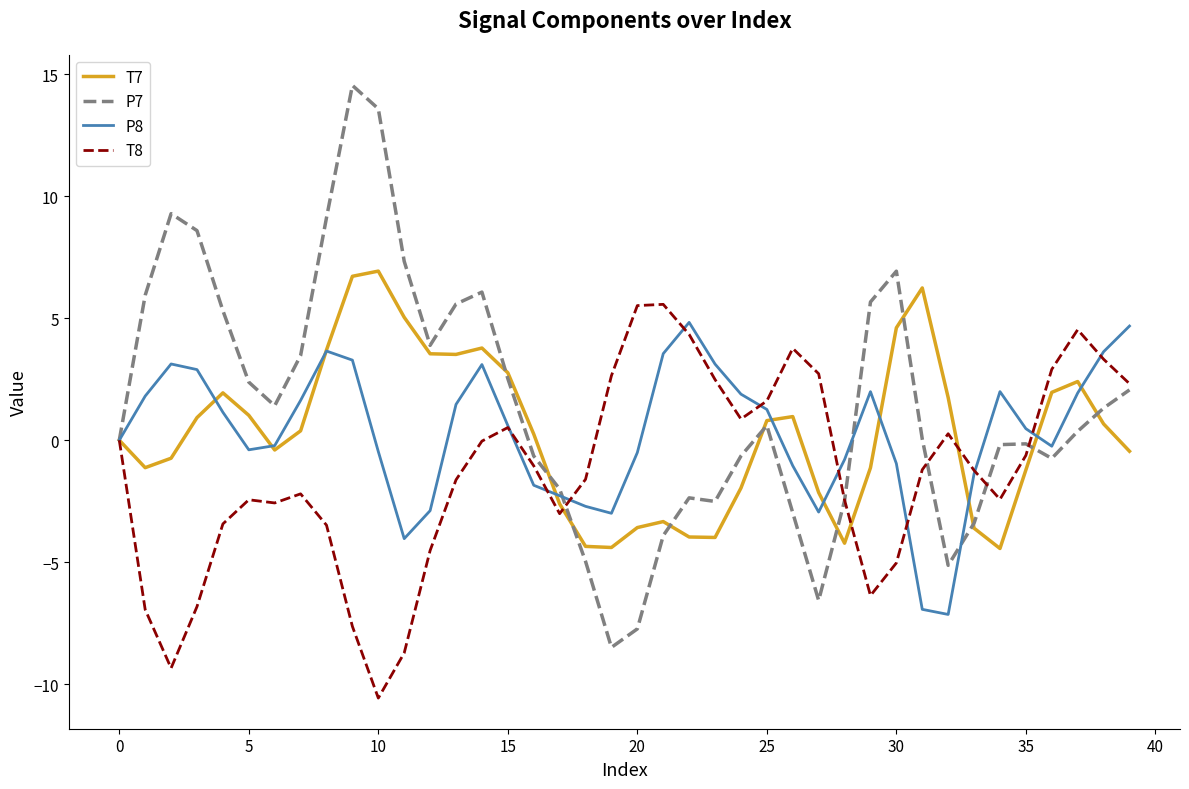

What is the greatest value displayed?

14.6